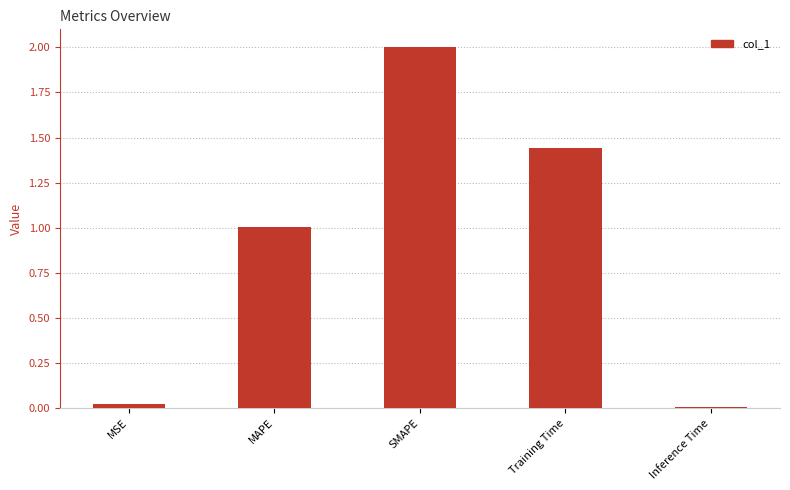

What is the greatest value displayed?

2.0